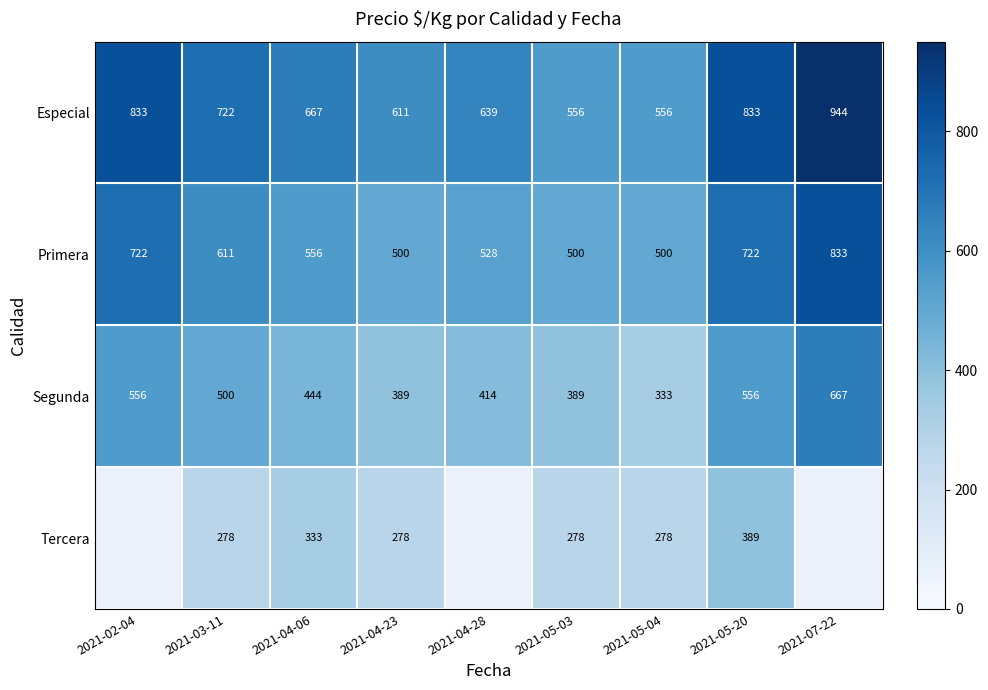

What is the sum of all Primera values?

5472